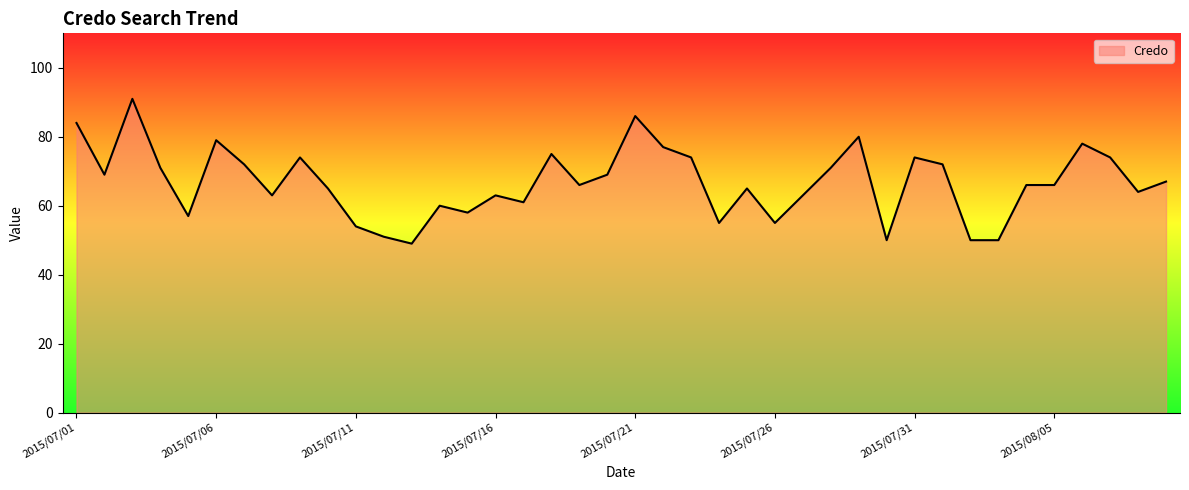

What is the minimum value shown in the chart?

49